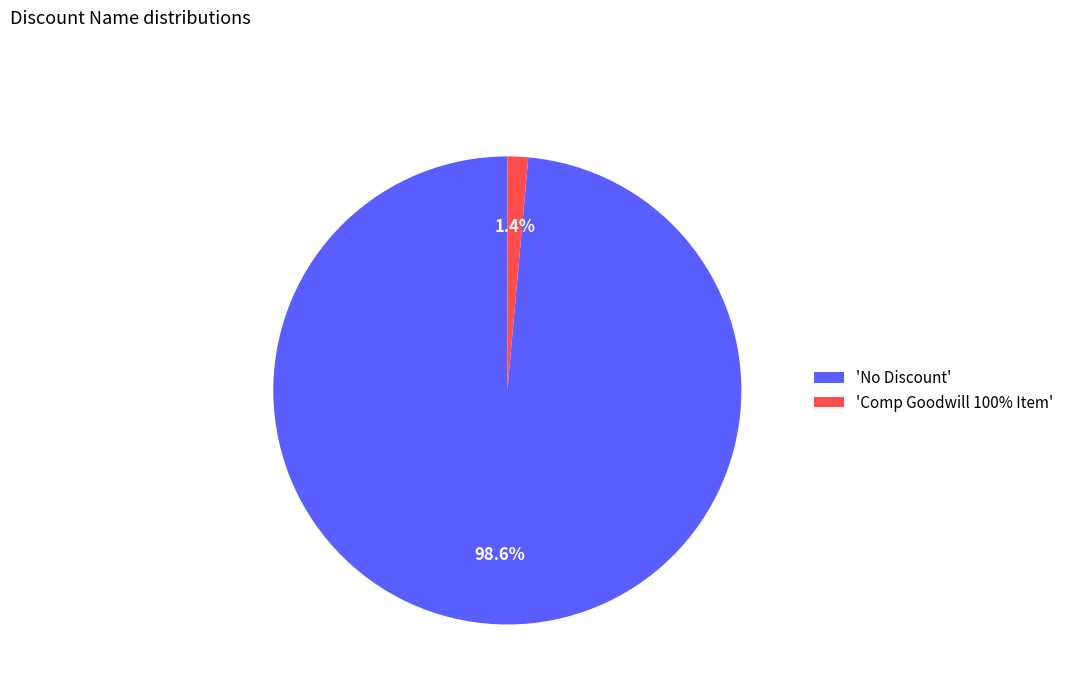

What percentage do 'Comp Goodwill 100% Item' and 'No Discount' together represent?

100.0%